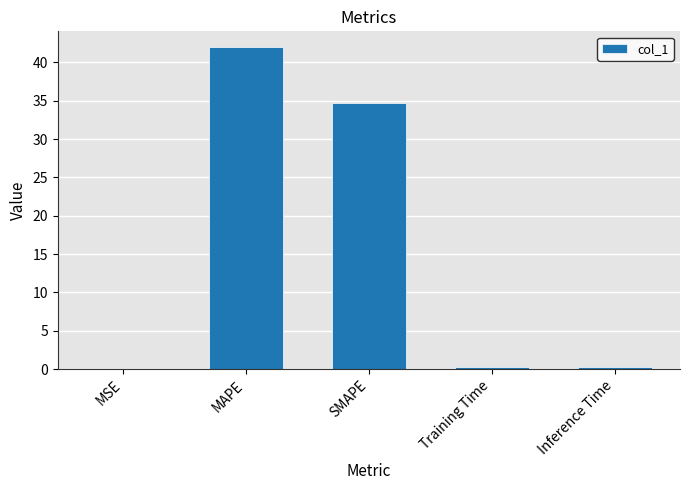

Which has a higher value, SMAPE or Inference Time?

SMAPE